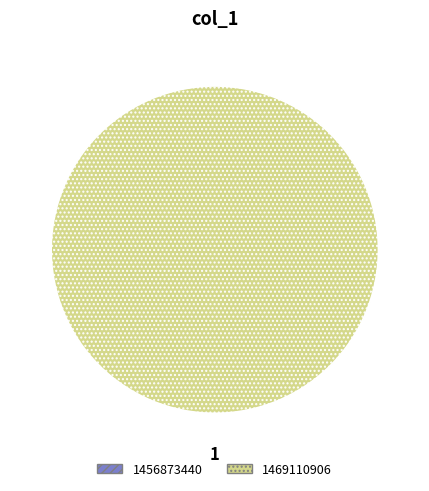

Does 1456873440 account for over 50% of the chart?

No